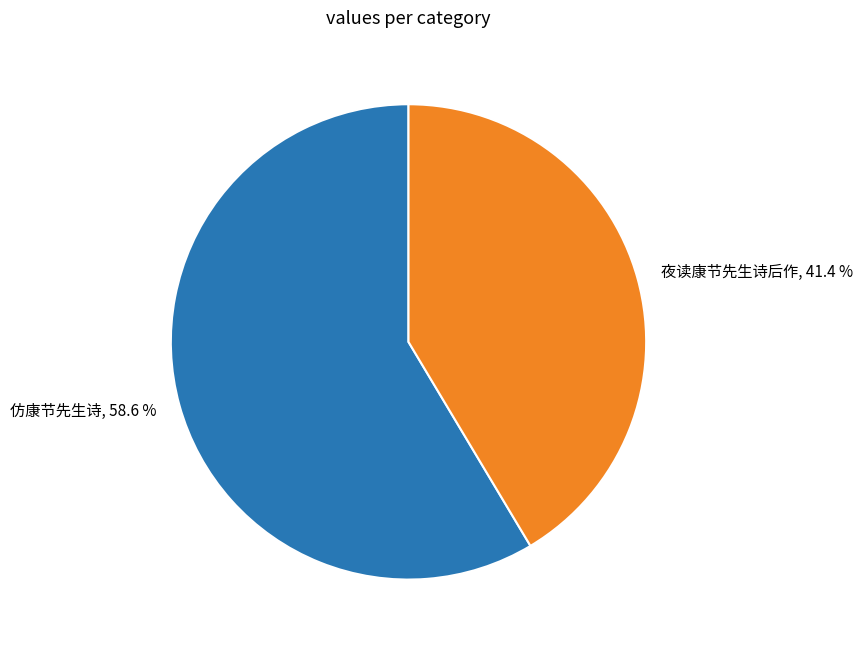

Which category has the smallest portion of the pie?

夜读康节先生诗后作